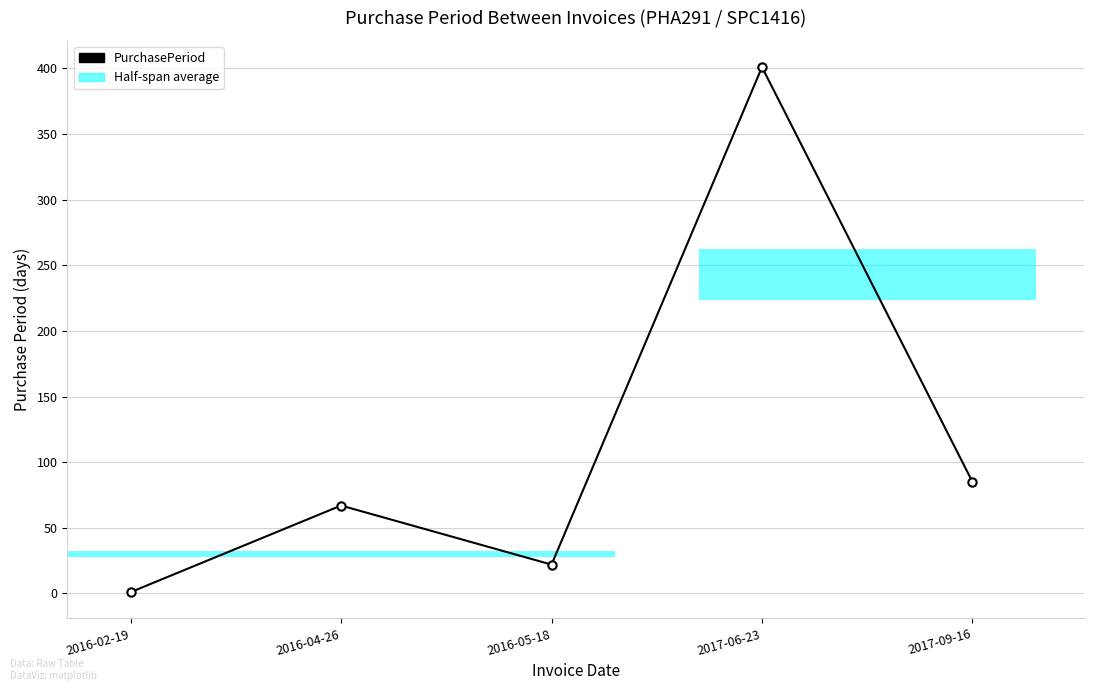

The value at 2017-09-16 is 40. True or false?

False